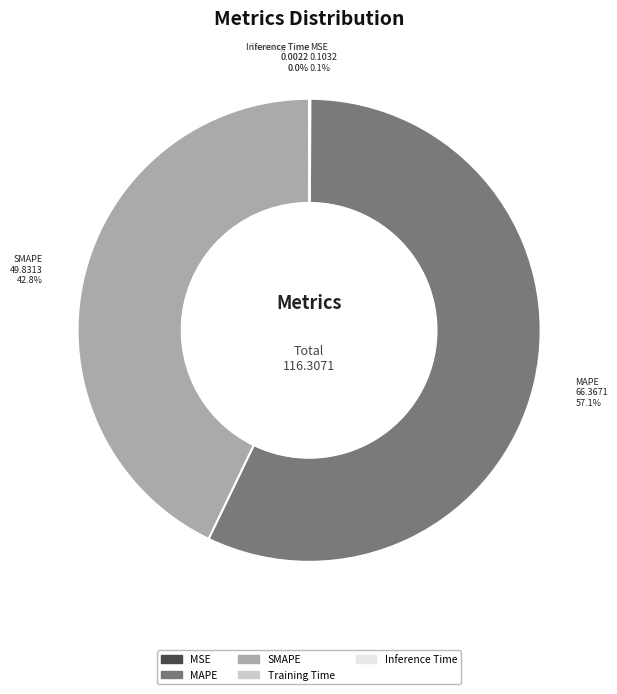

Is MAPE the majority of the pie?

Yes